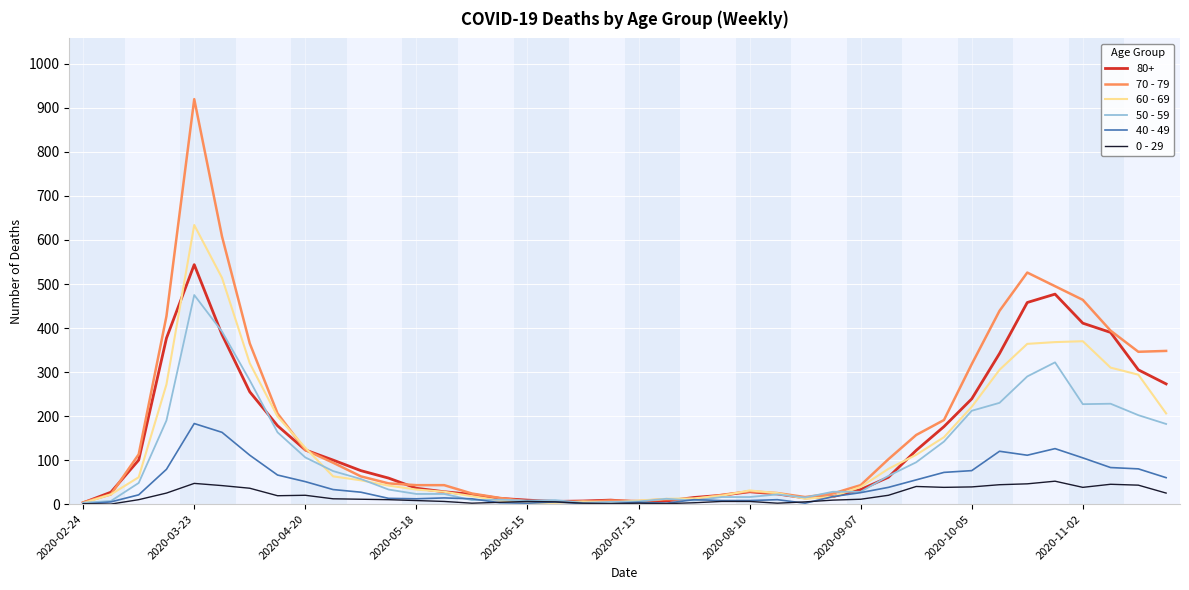

Rank the series by their maximum value, from lowest to highest.

0 - 29, 40 - 49, 50 - 59, 80+, 60 - 69, 70 - 79